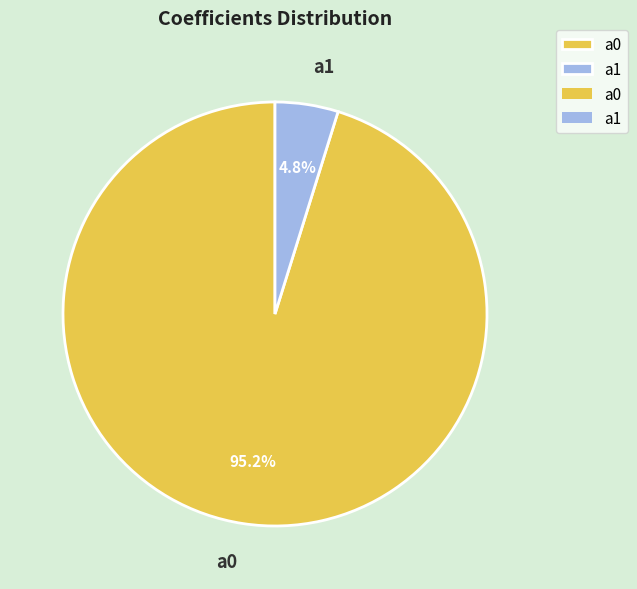

To the nearest percent, what is the average slice percentage?

50%